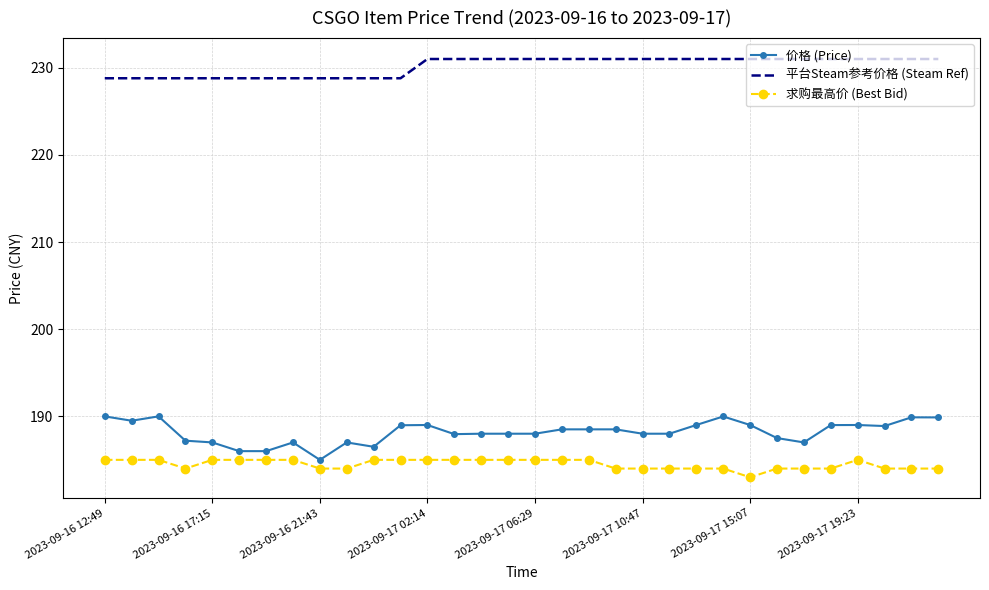

Which series has the largest total across all categories?

平台Steam参考价格 (Steam Ref)